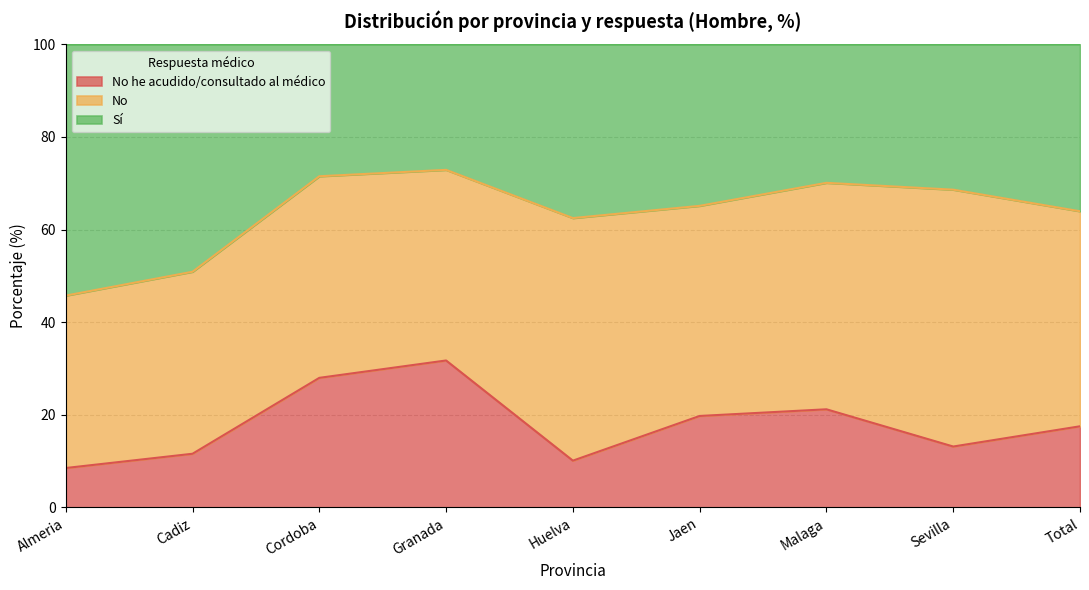

What is the total value across all series at Sevilla?

100.0